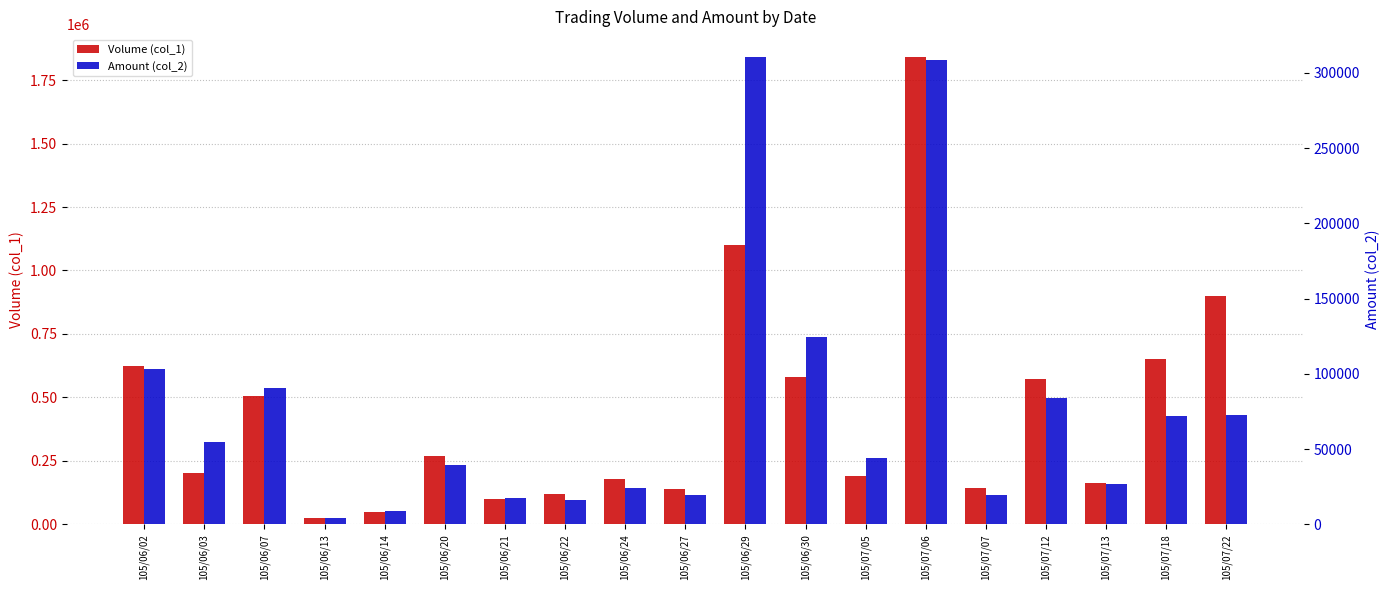

What is the difference between the highest and lowest values at 105/06/02?

518480